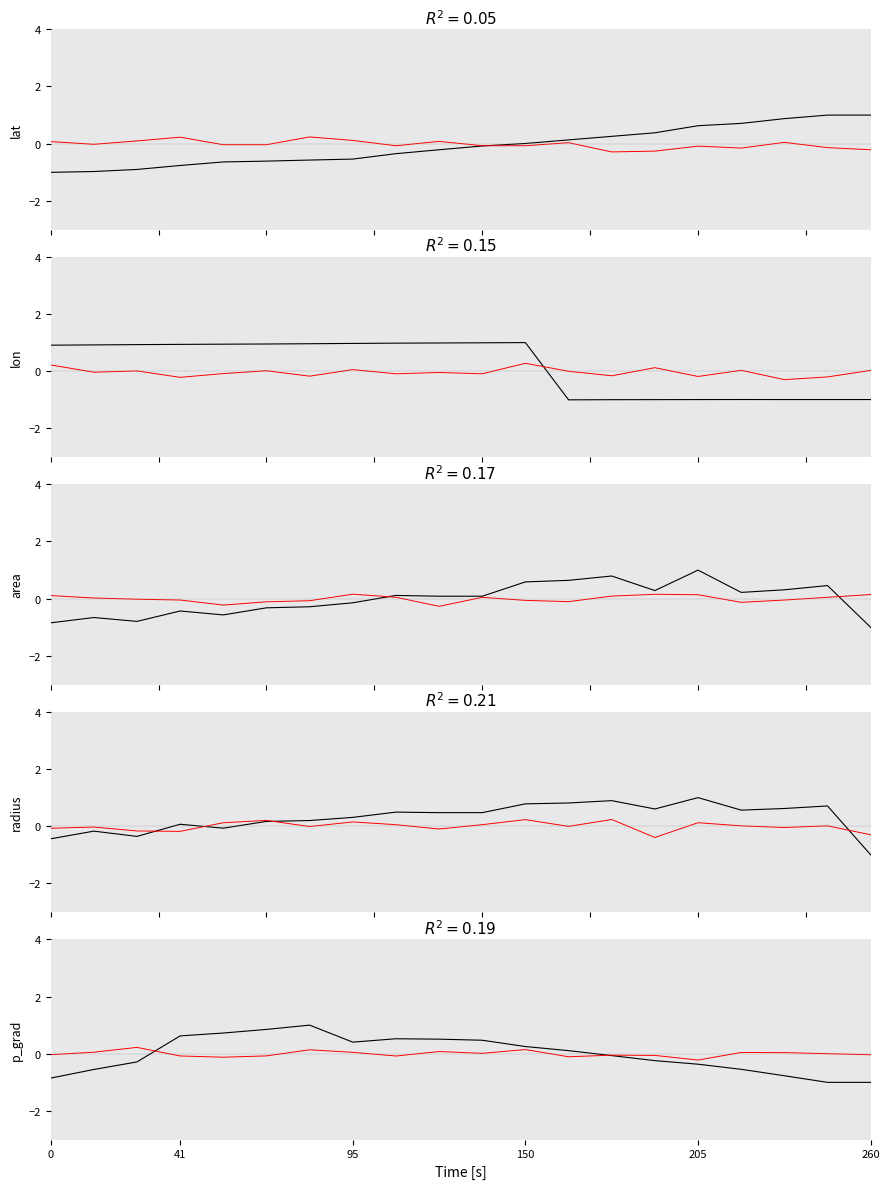

What is the sum of the signal values at 0 and 95?

-1.1